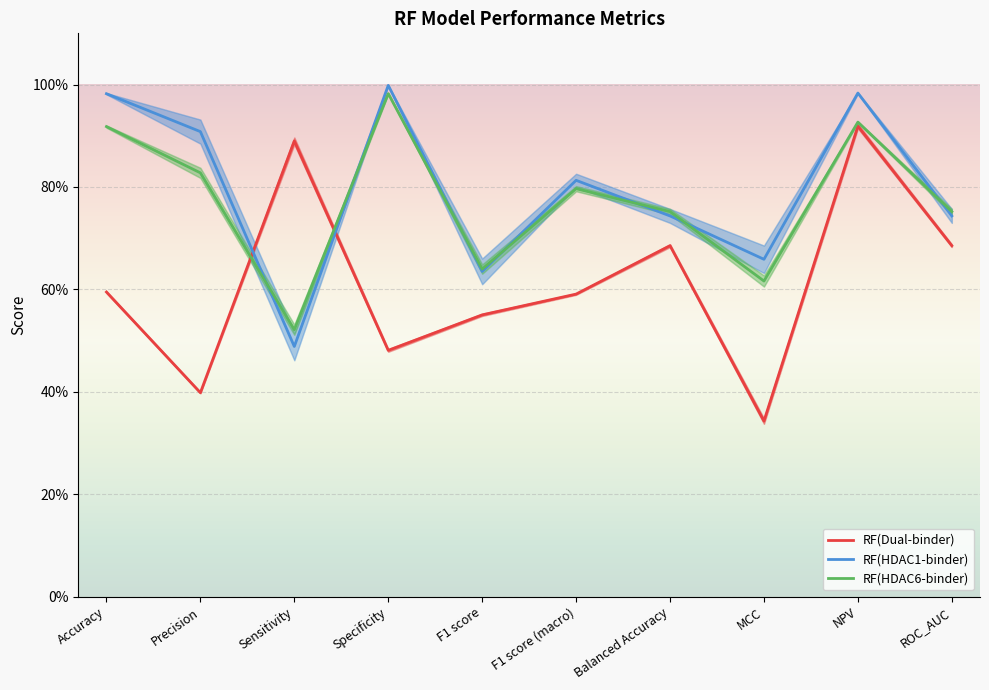

At which label is RF(HDAC6-binder) closest to 0?

Sensitivity